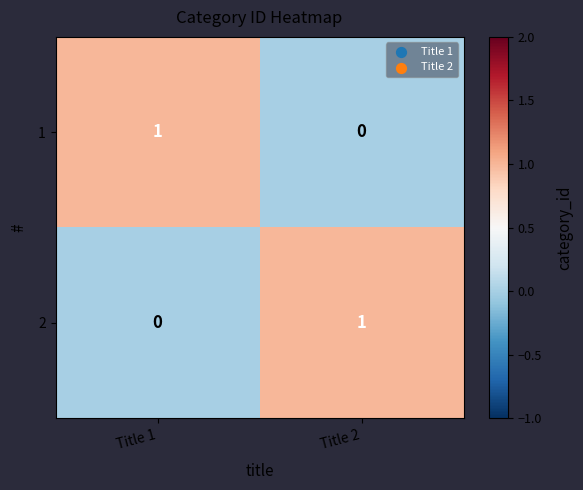

Is the value of 2 at Title 1 greater than the value of 1 at Title 1?

No